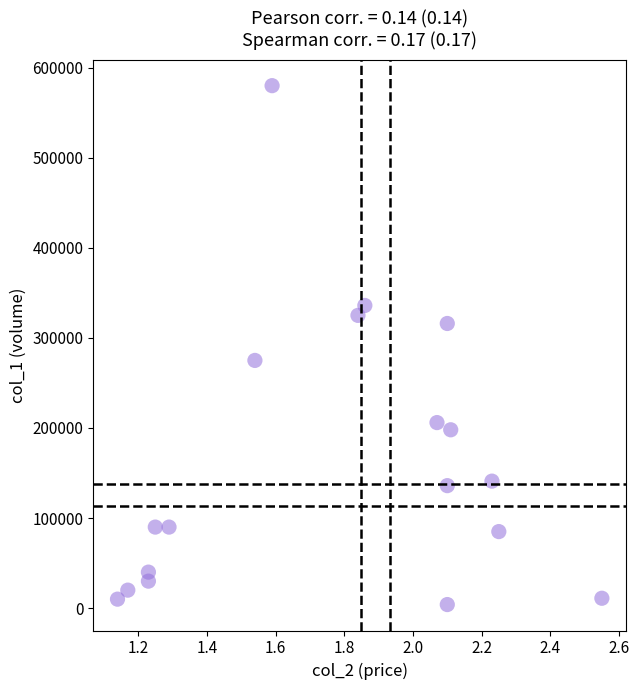

What Y value in the scatter plot is closest to 292000?

275000